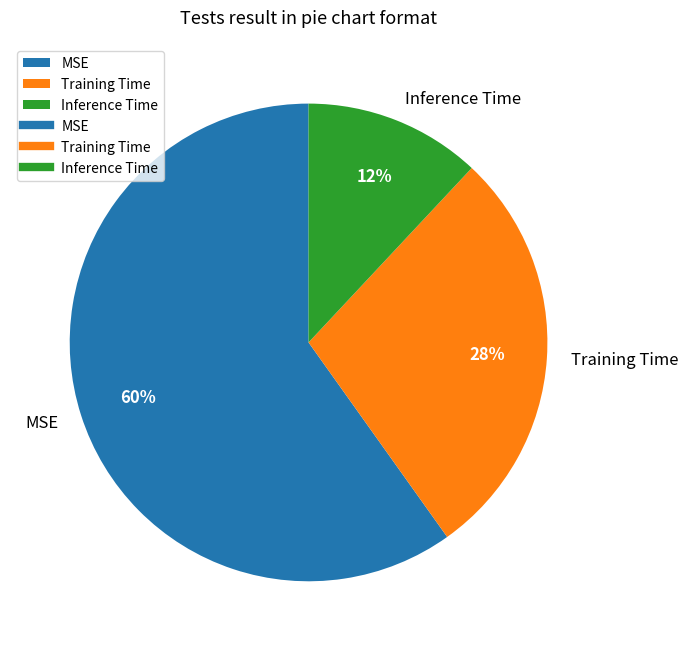

To the nearest percent, what portion does Training Time represent?

28%